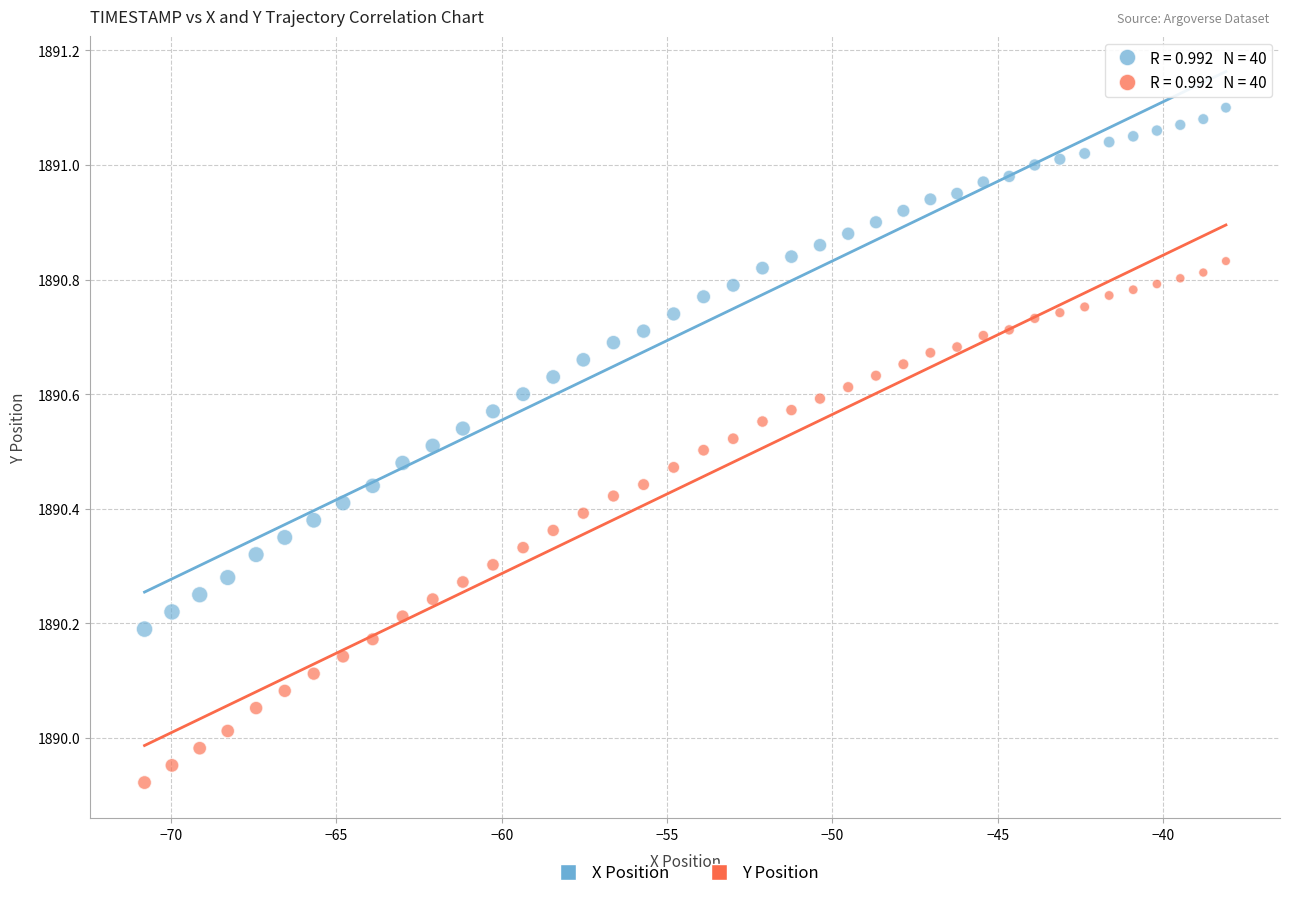

Across all data points, what is the range of Y values (max minus min)?

1.2